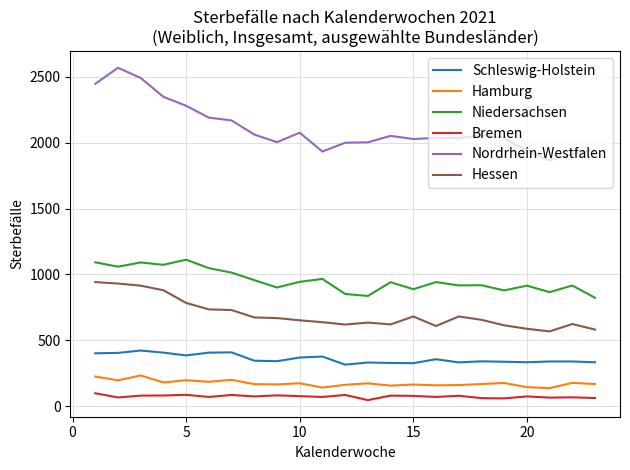

How many values in the Niedersachsen series are below 941?

11